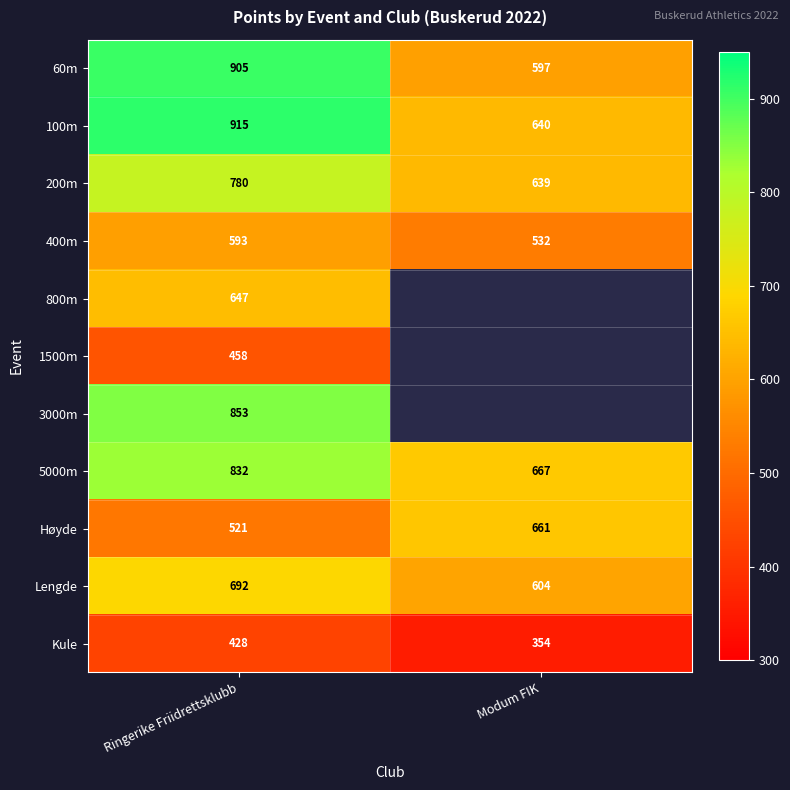

How many categories are shown in the chart?

2